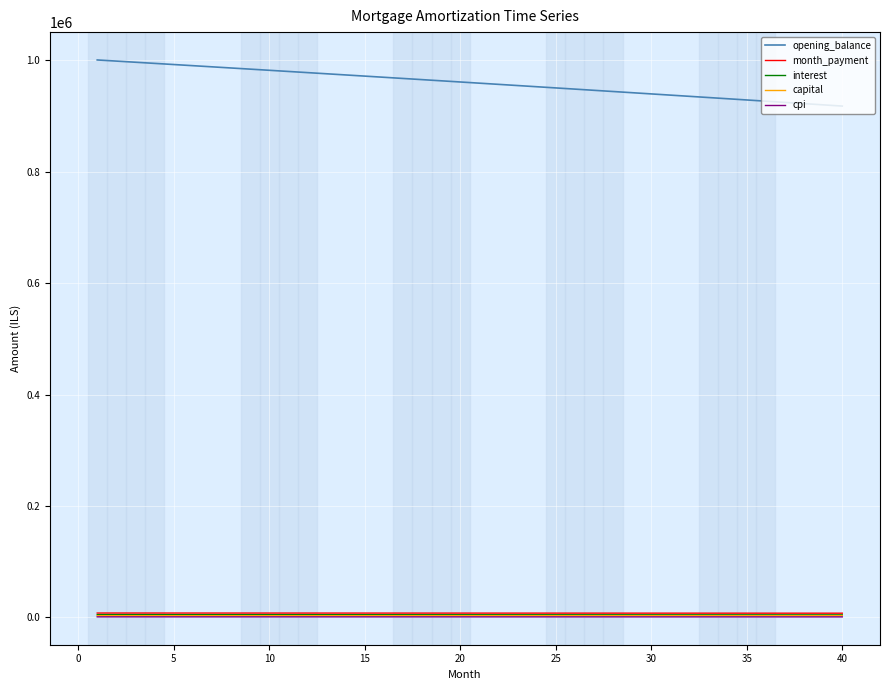

What is the average value of the month_payment series?

7522.9